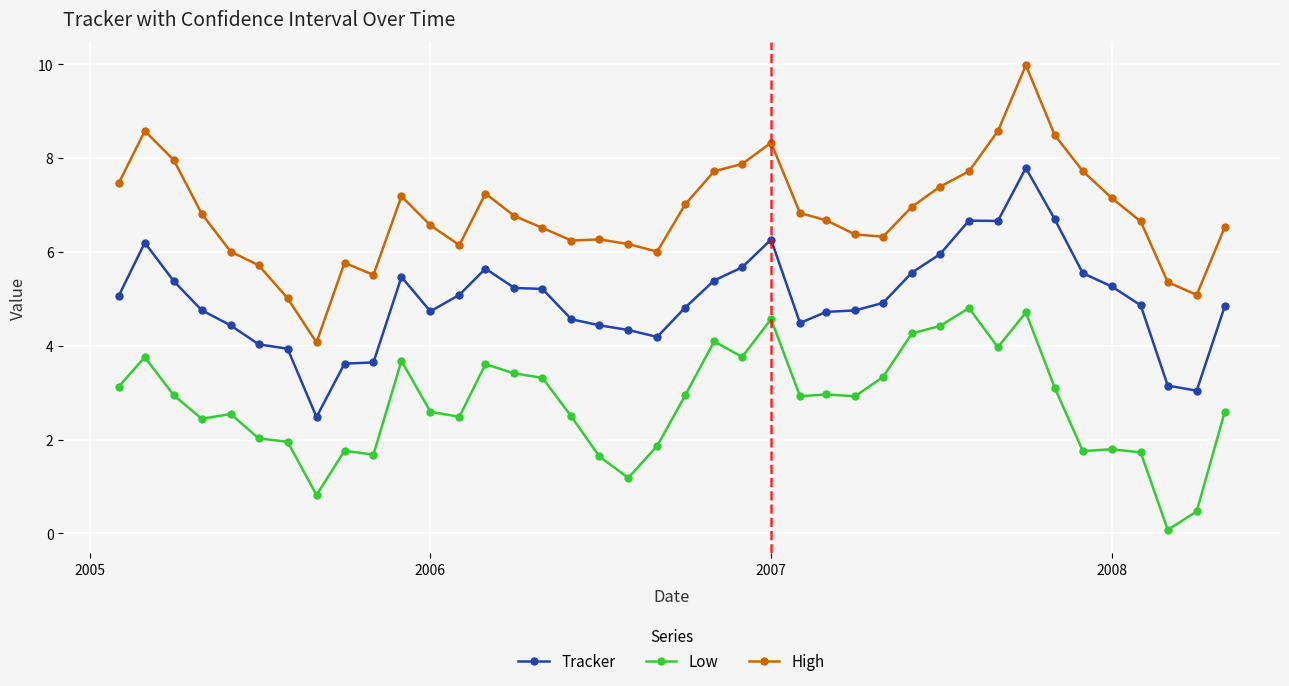

What is the maximum value shown in the chart?

10.0